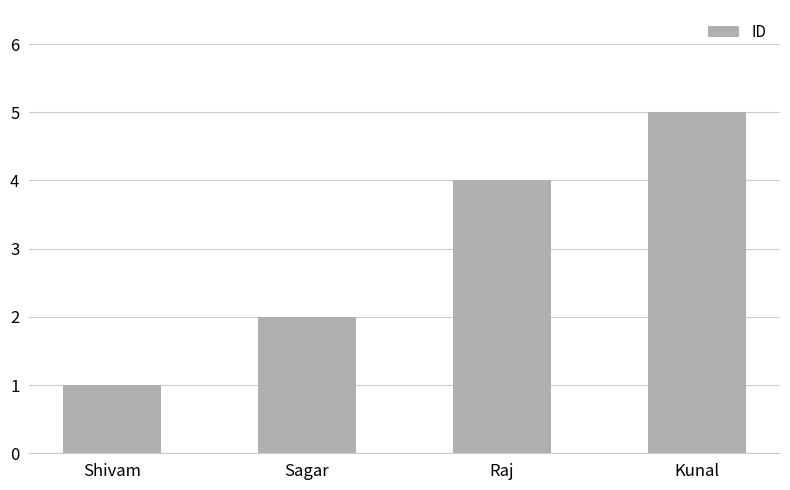

True or false: the data shows 2 at Kunal.

False